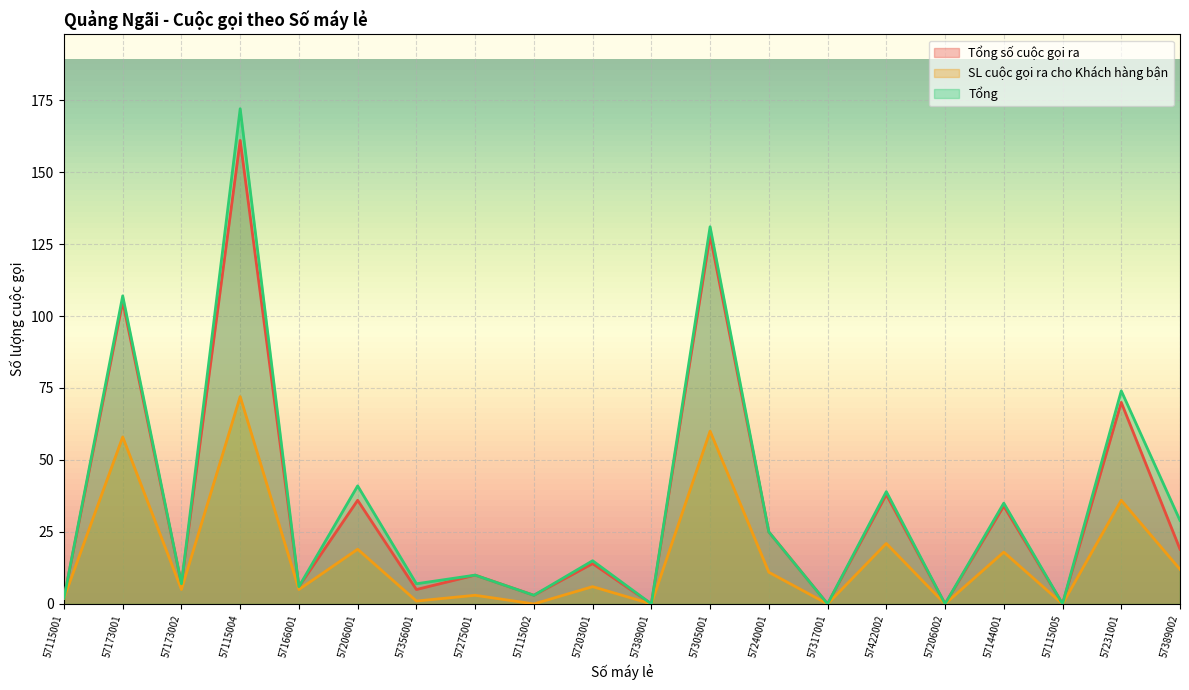

At 57144001, list the series in order from smallest to largest.

SL cuộc gọi ra cho Khách hàng bận, Tổng số cuộc gọi ra, Tổng